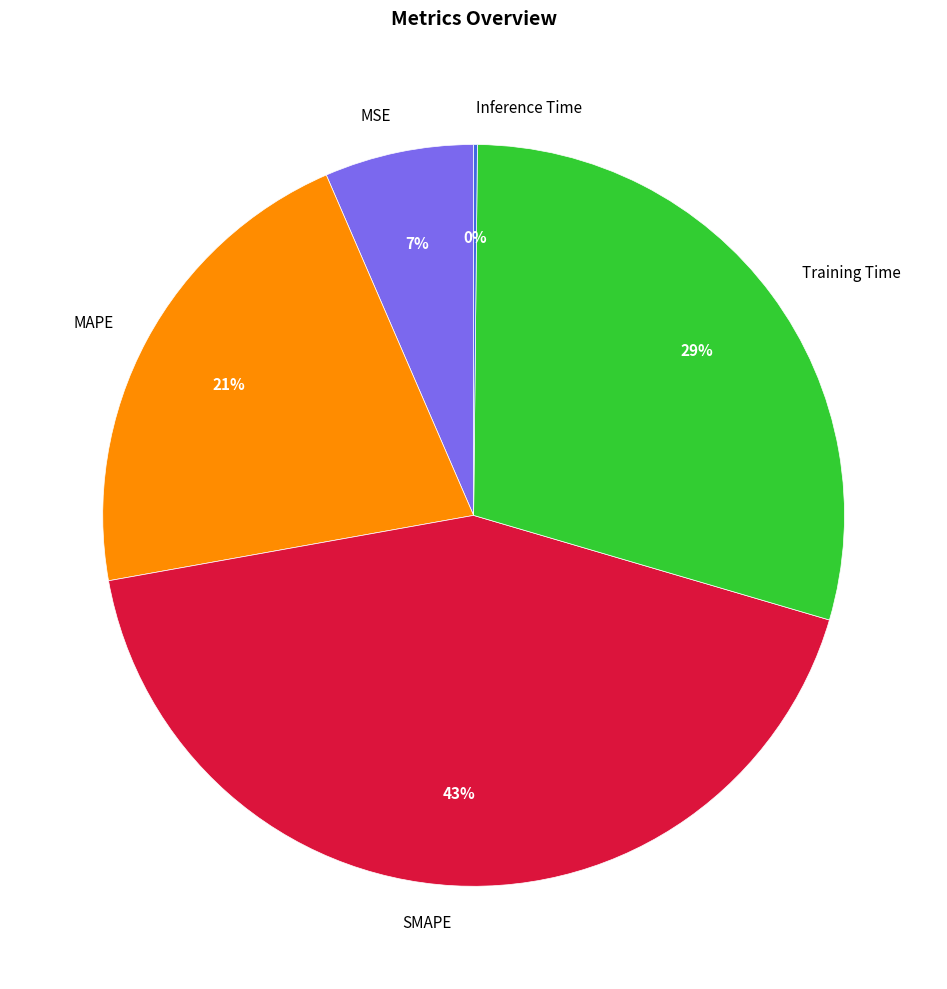

Is SMAPE the majority of the pie?

No